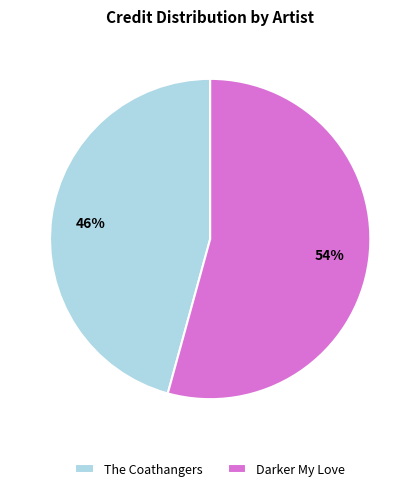

How many segments does this pie chart have?

2